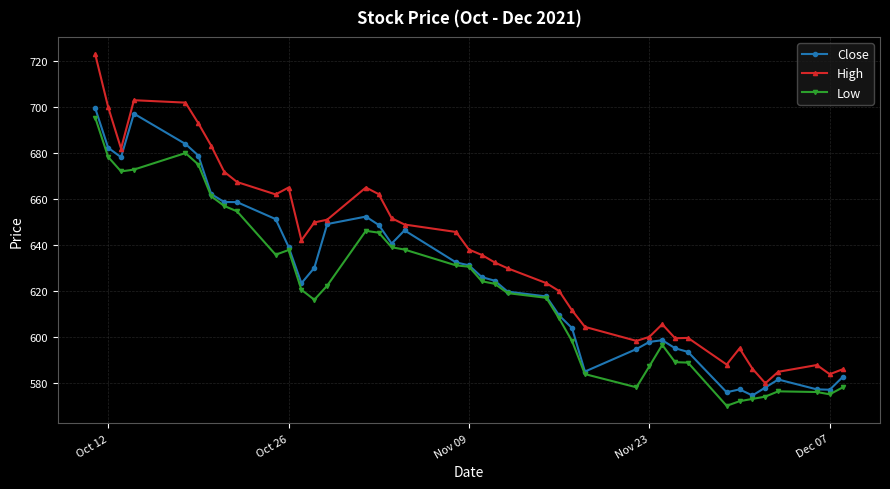

Which series has the largest total across all categories?

High